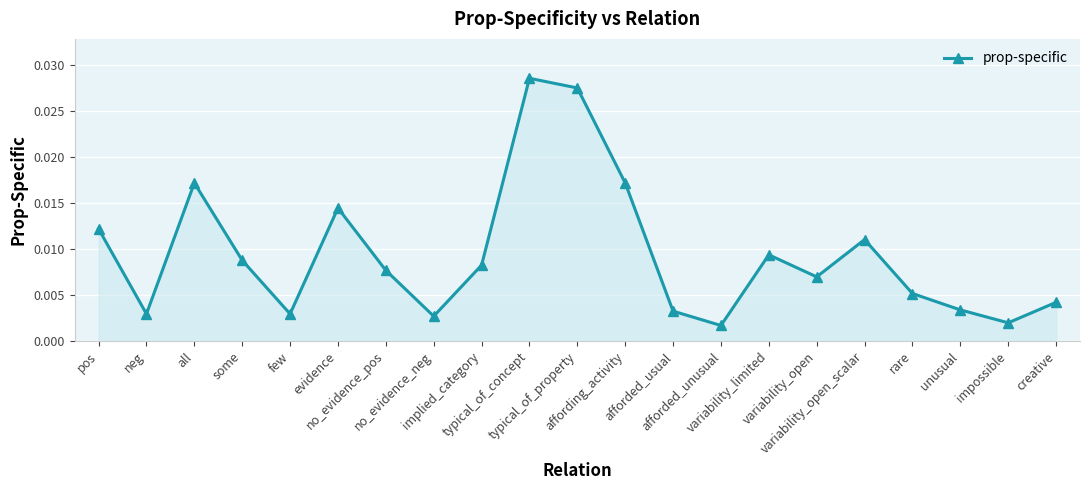

True or false: the data has more than 0 interior local peaks.

True